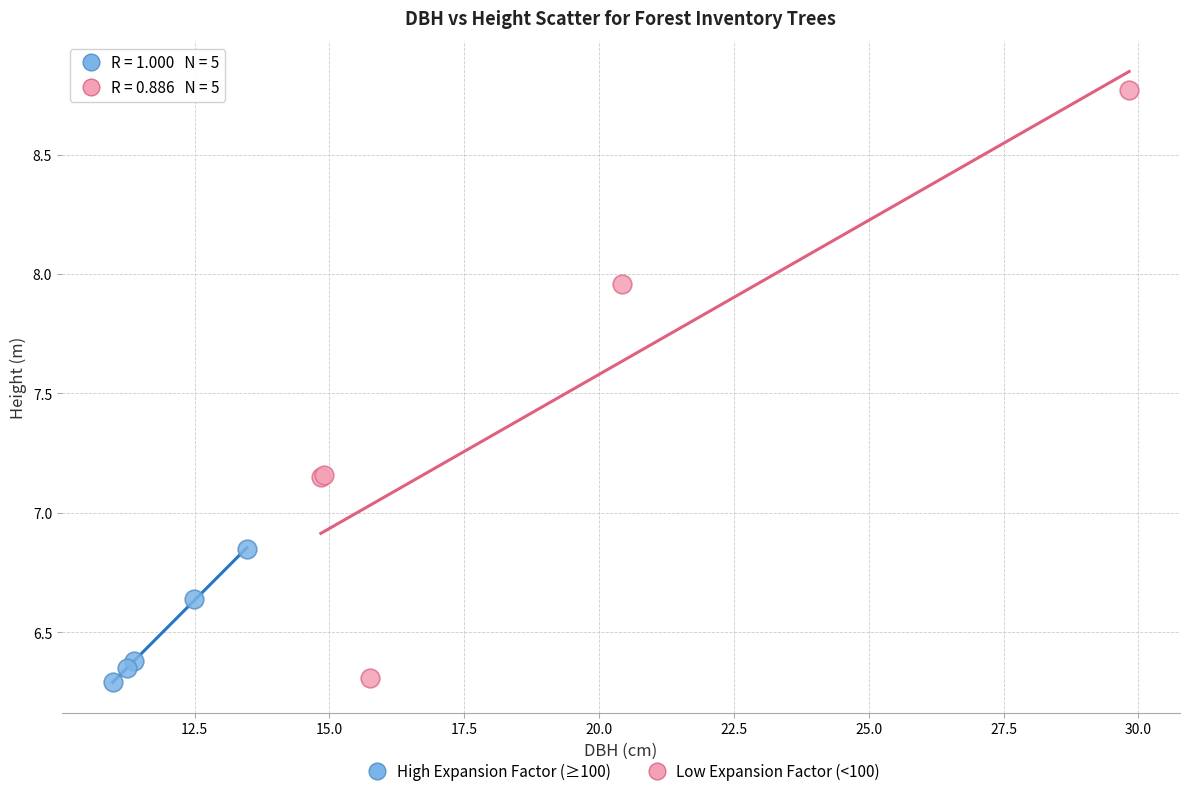

Which series contains the highest Y value?

Low Expansion Factor (<100)